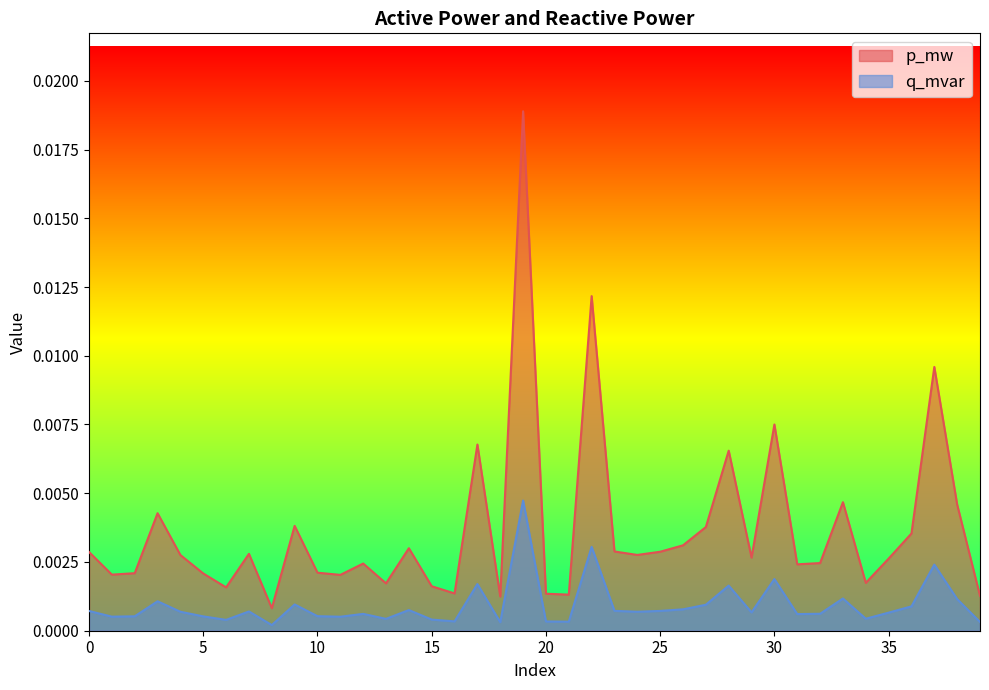

Which label corresponds to the largest value in the chart?

19